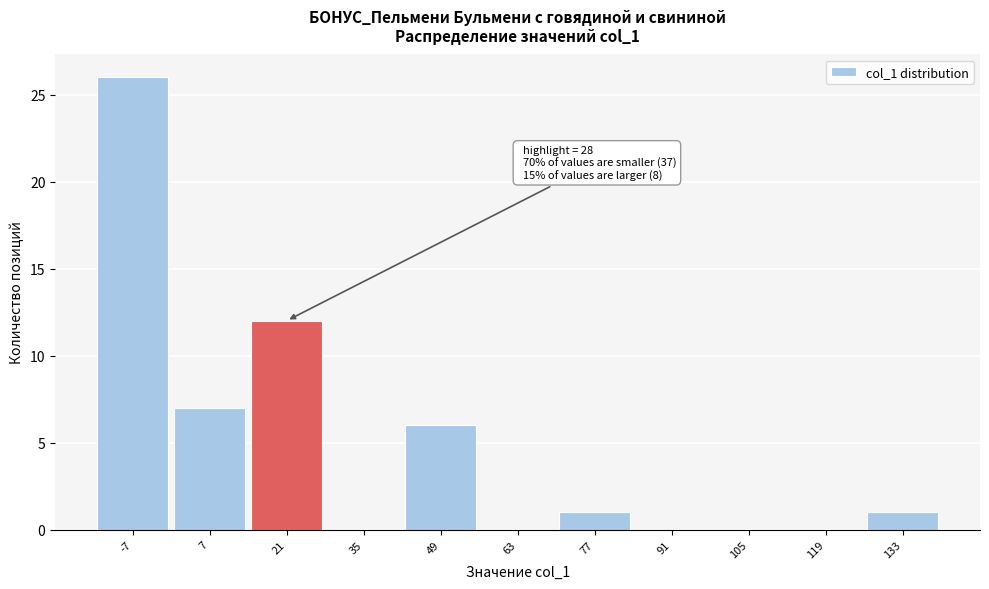

Reading right to left, transcribe all the data shown in this chart.

133=1	119=0	105=0	91=0	77=1	63=0	49=6	35=0	21=12	7=7	-7=26